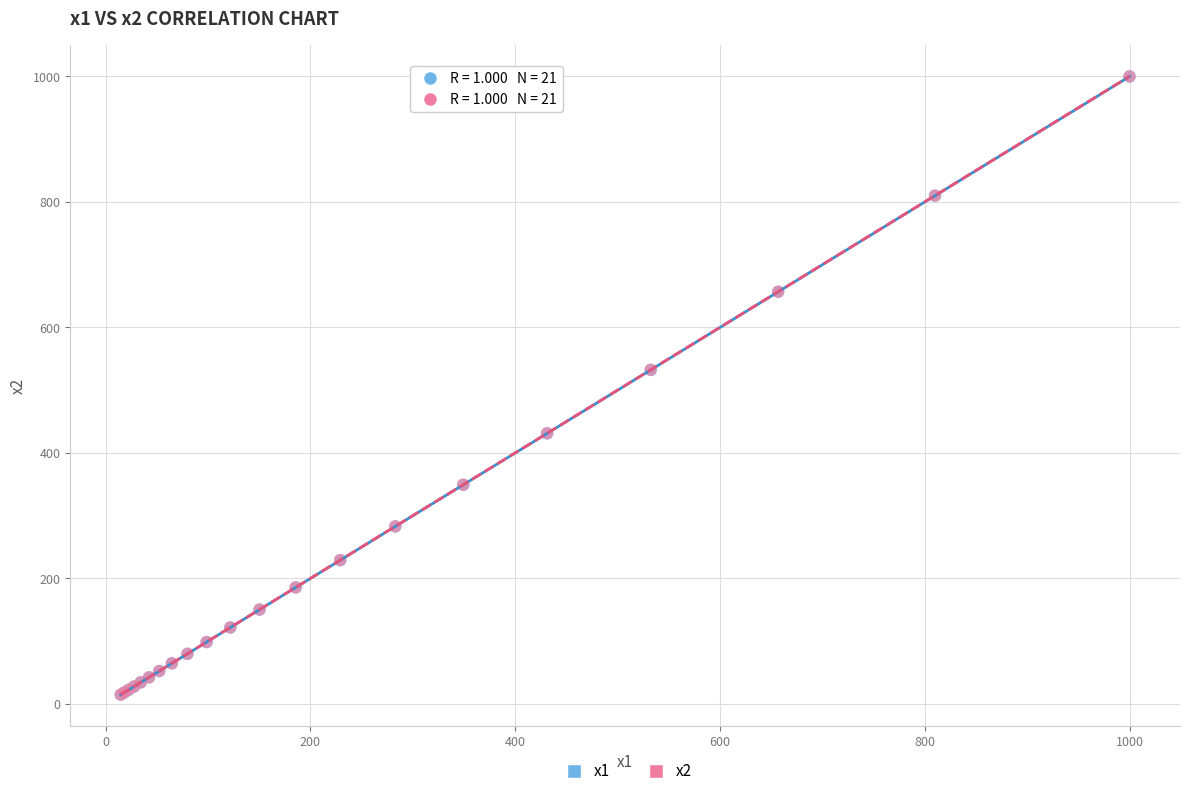

Which series has the largest Y range (max minus min)?

x1